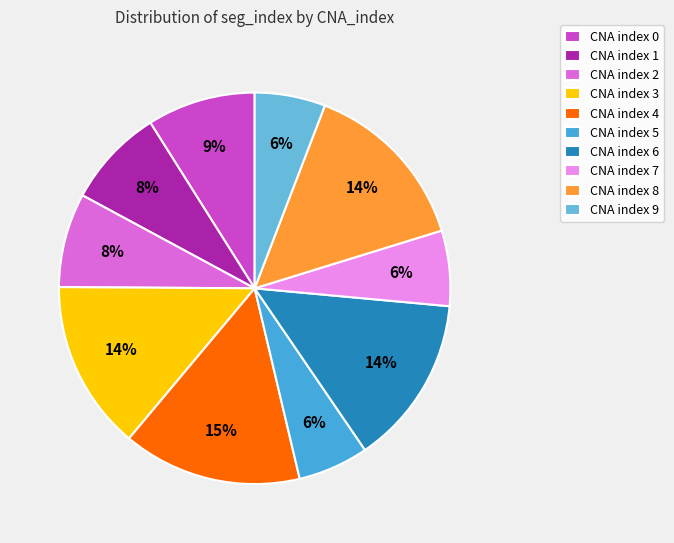

Which category has the biggest portion of the pie?

4